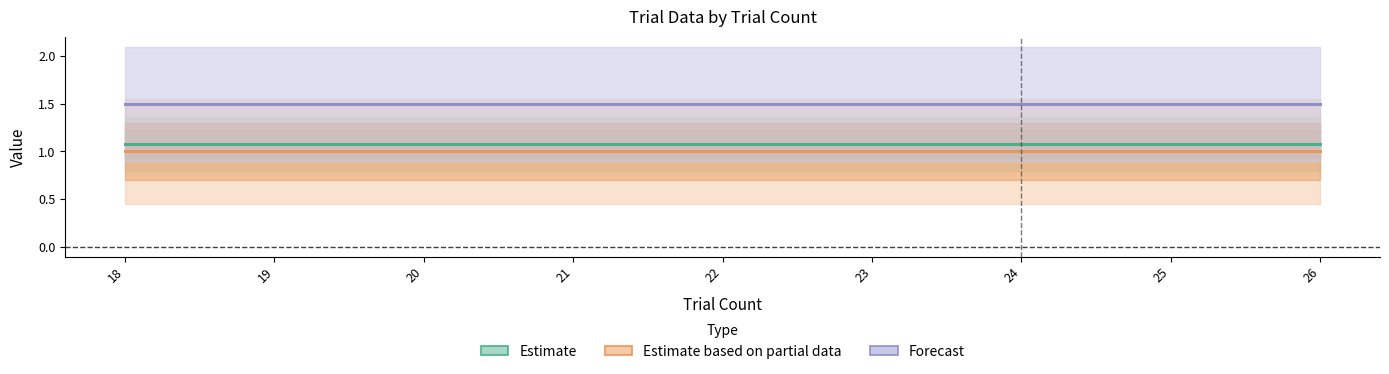

Rank the categories by Estimate based on partial data value from highest to lowest.

18, 19, 20, 21, 22, 23, 24, 25, 26